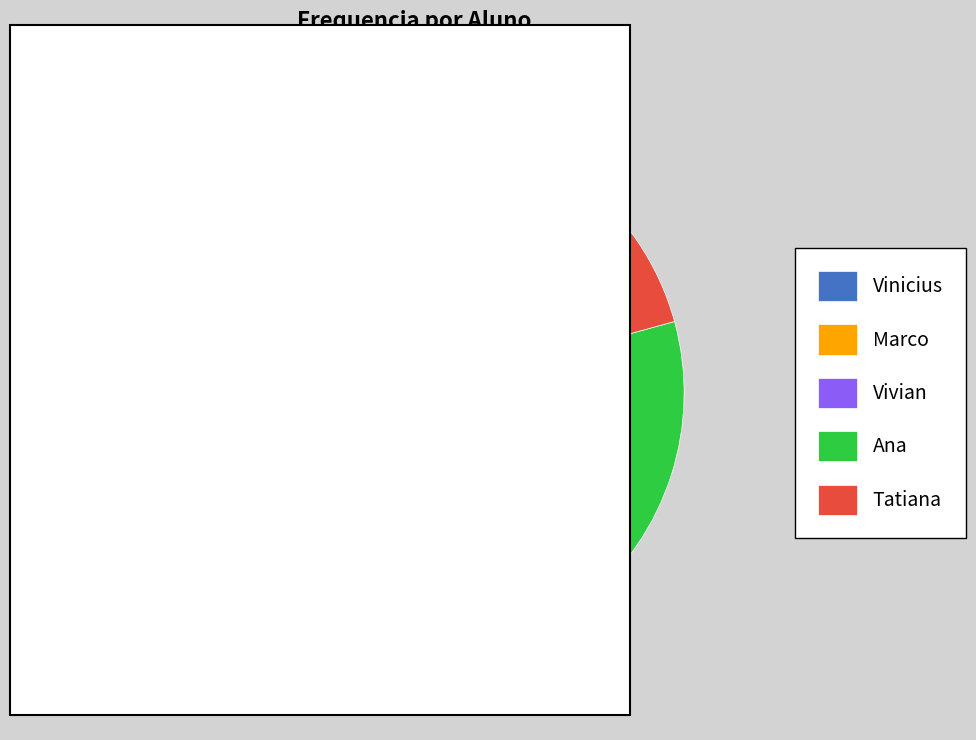

What is the ratio of the value at Vivian to the value at Marco?

1.0